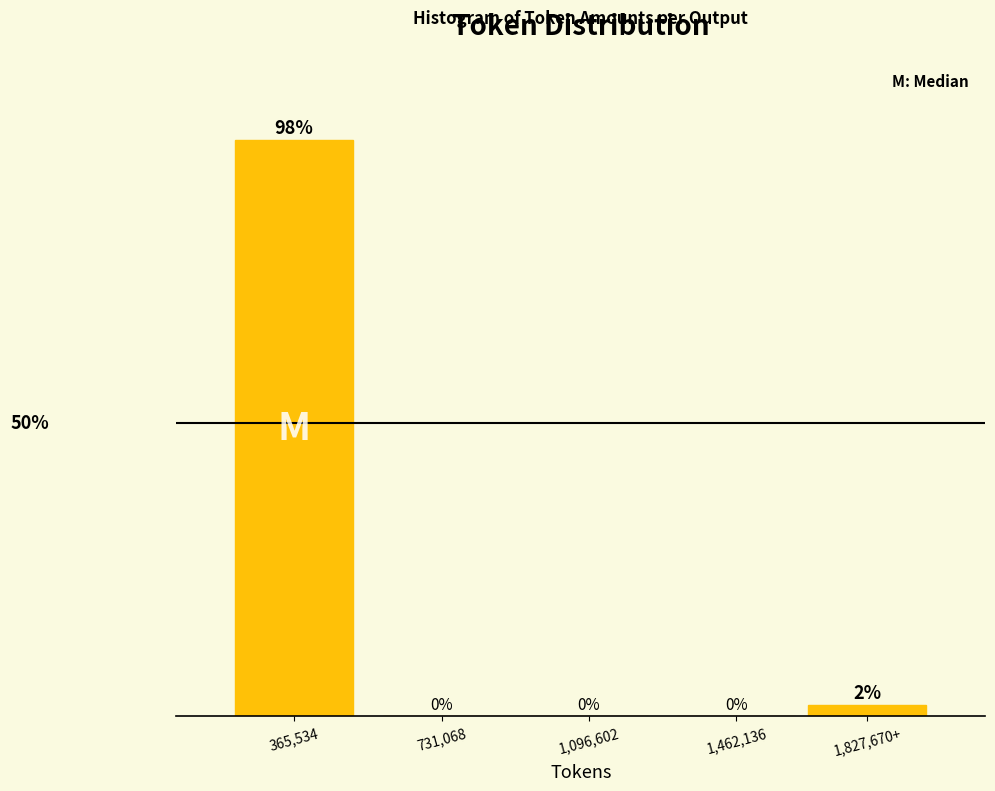

Where is the data nearest to the value 49?

1,827,670+